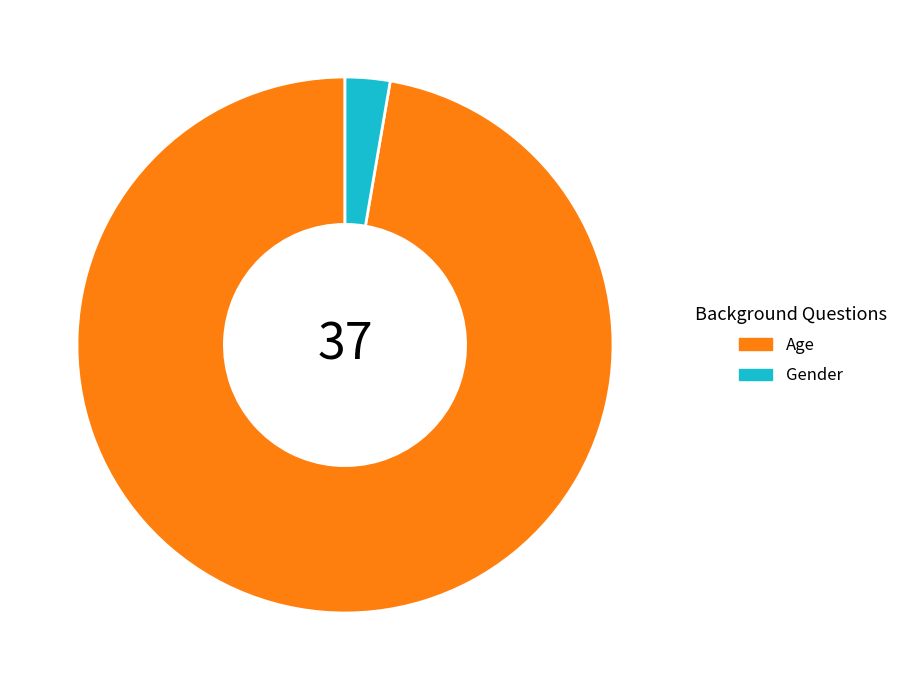

True or false: Gender accounts for 3% of the total.

True